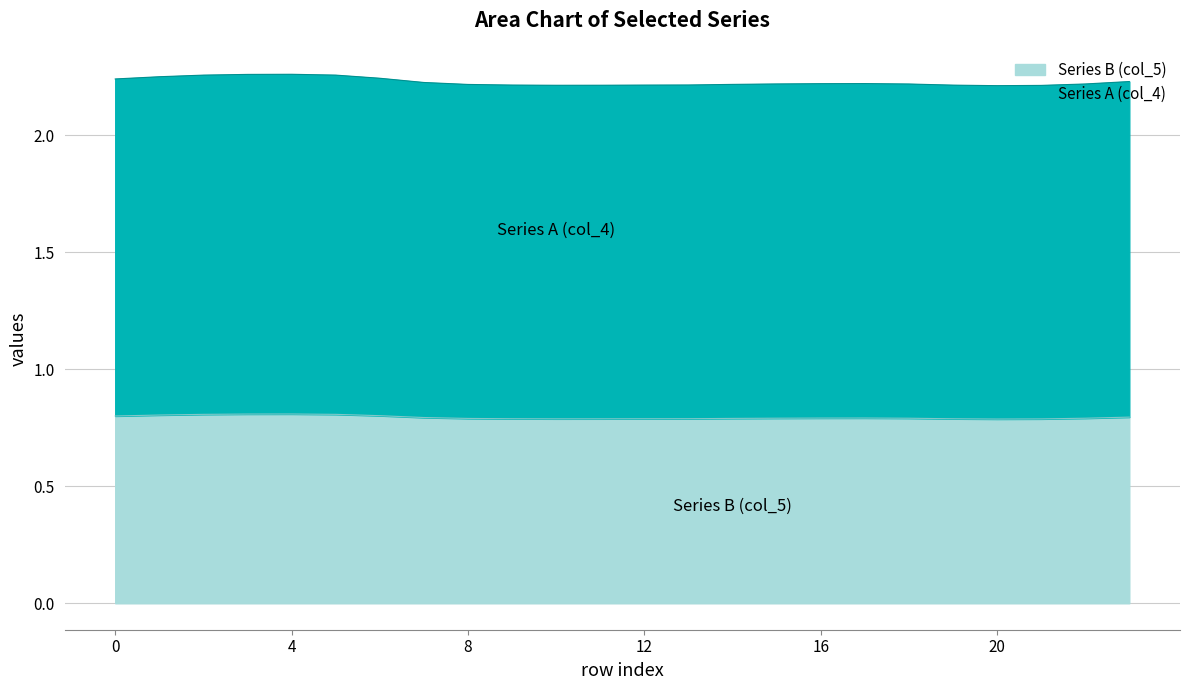

At which label does Series A (col_4) reach its minimum?

20